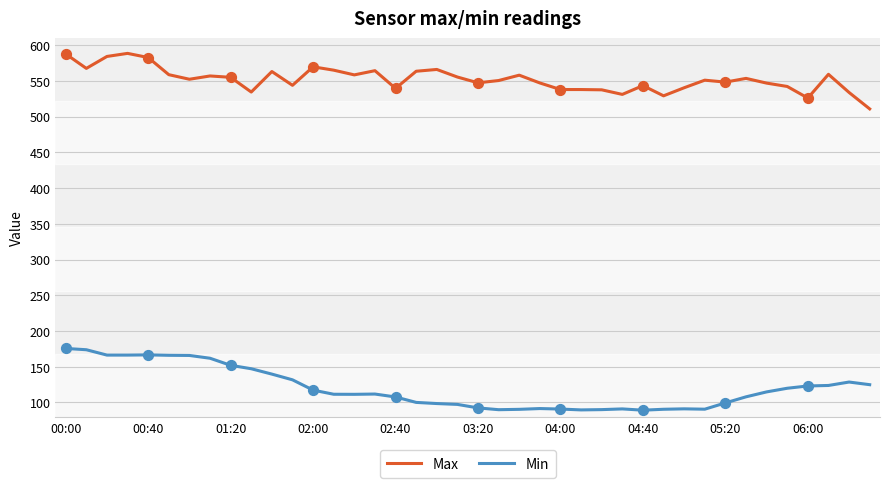

Which series has the largest total across all categories?

Max